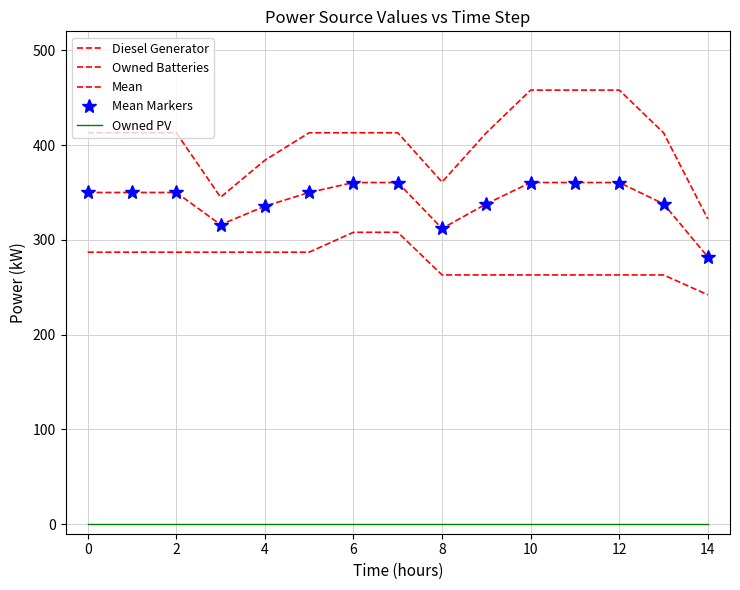

How many data points in Mean Markers are less than 350?

6